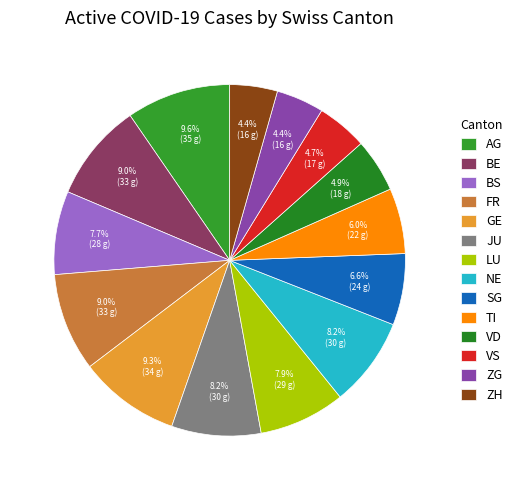

To the nearest percent, what percentage of the pie is AG?

10%